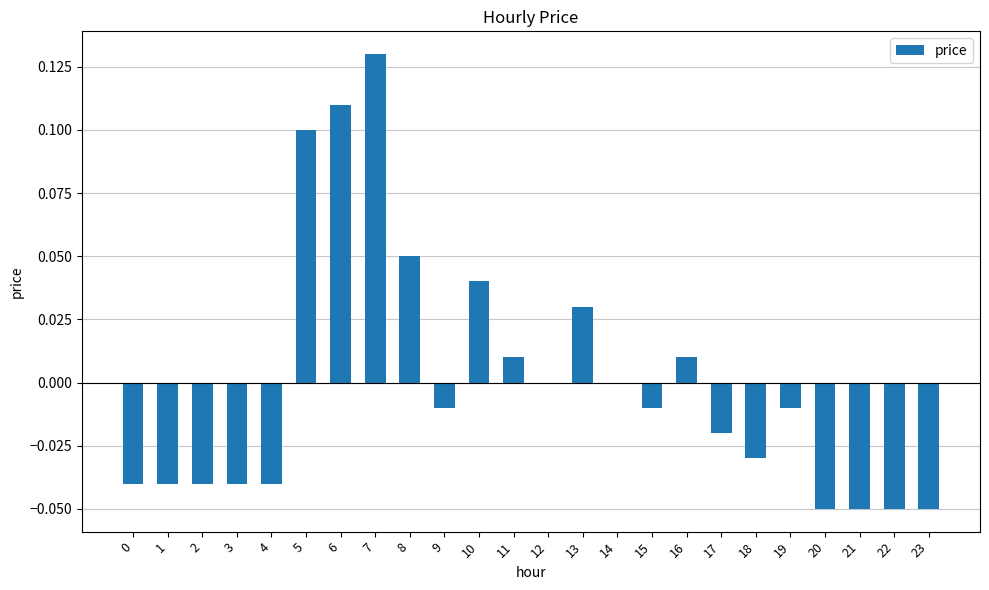

Count the number of data series in this chart.

1